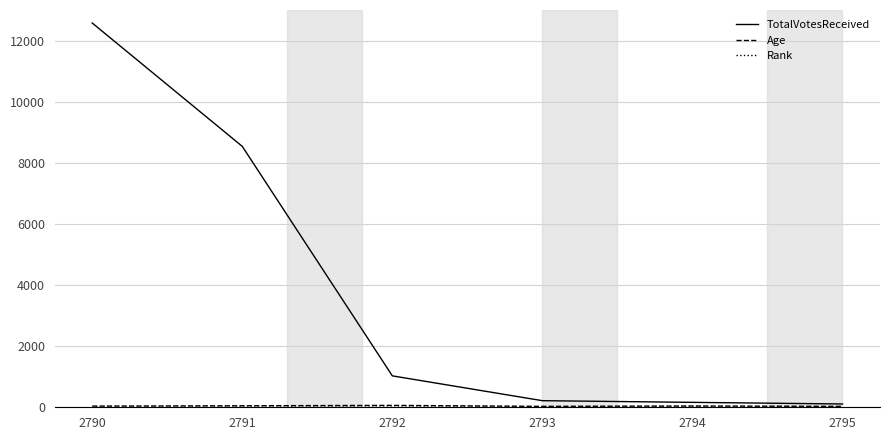

Is this an area chart (filled region under the line)?

No